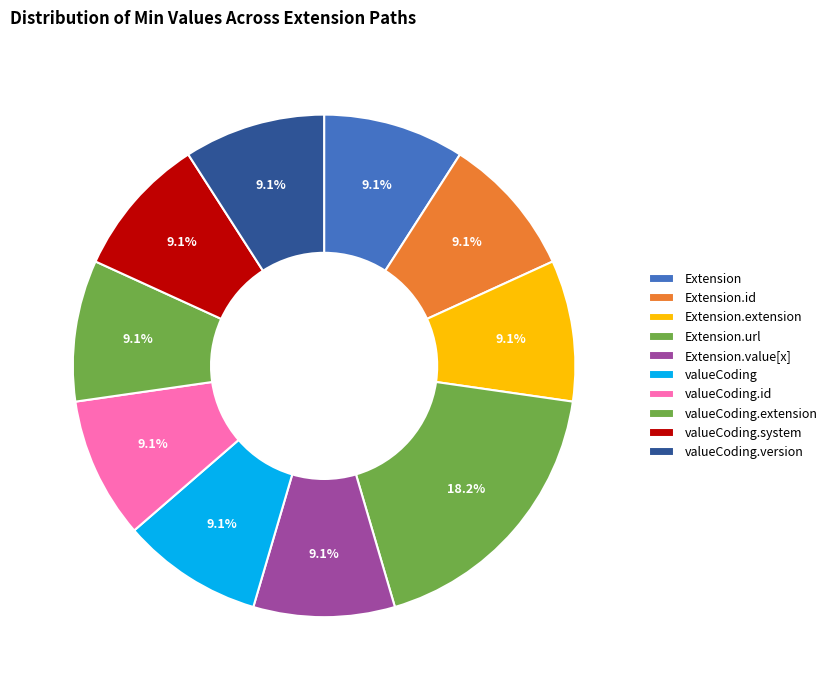

How many segments does this pie chart have?

10